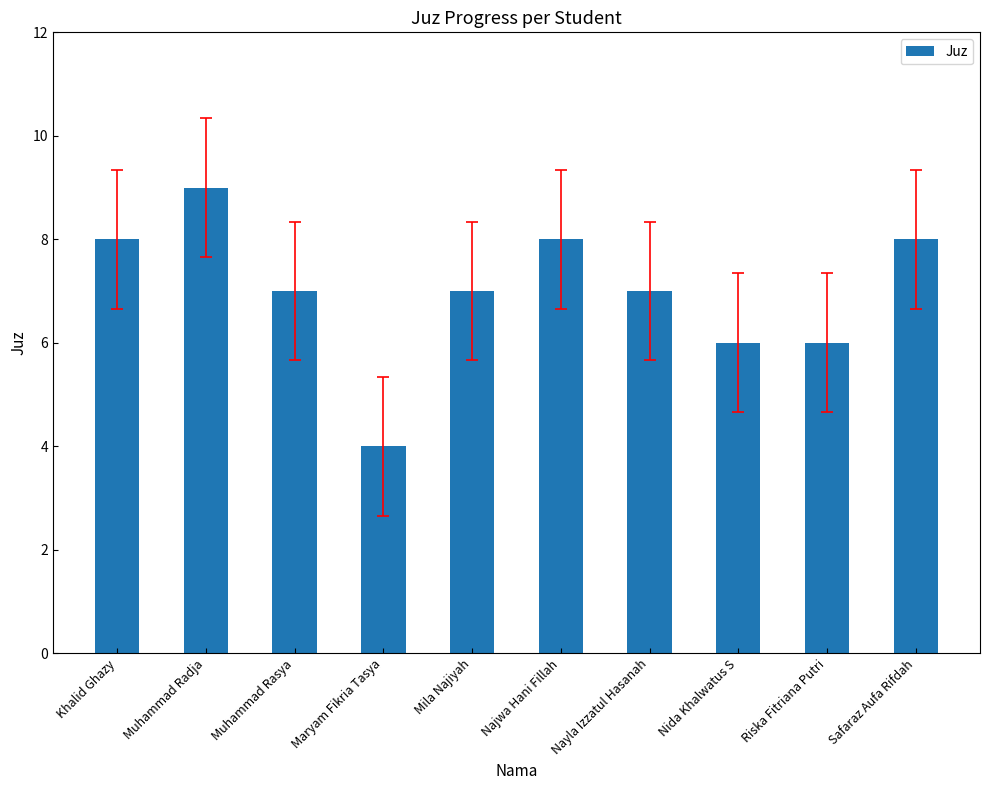

What is the maximum value shown in the chart?

9